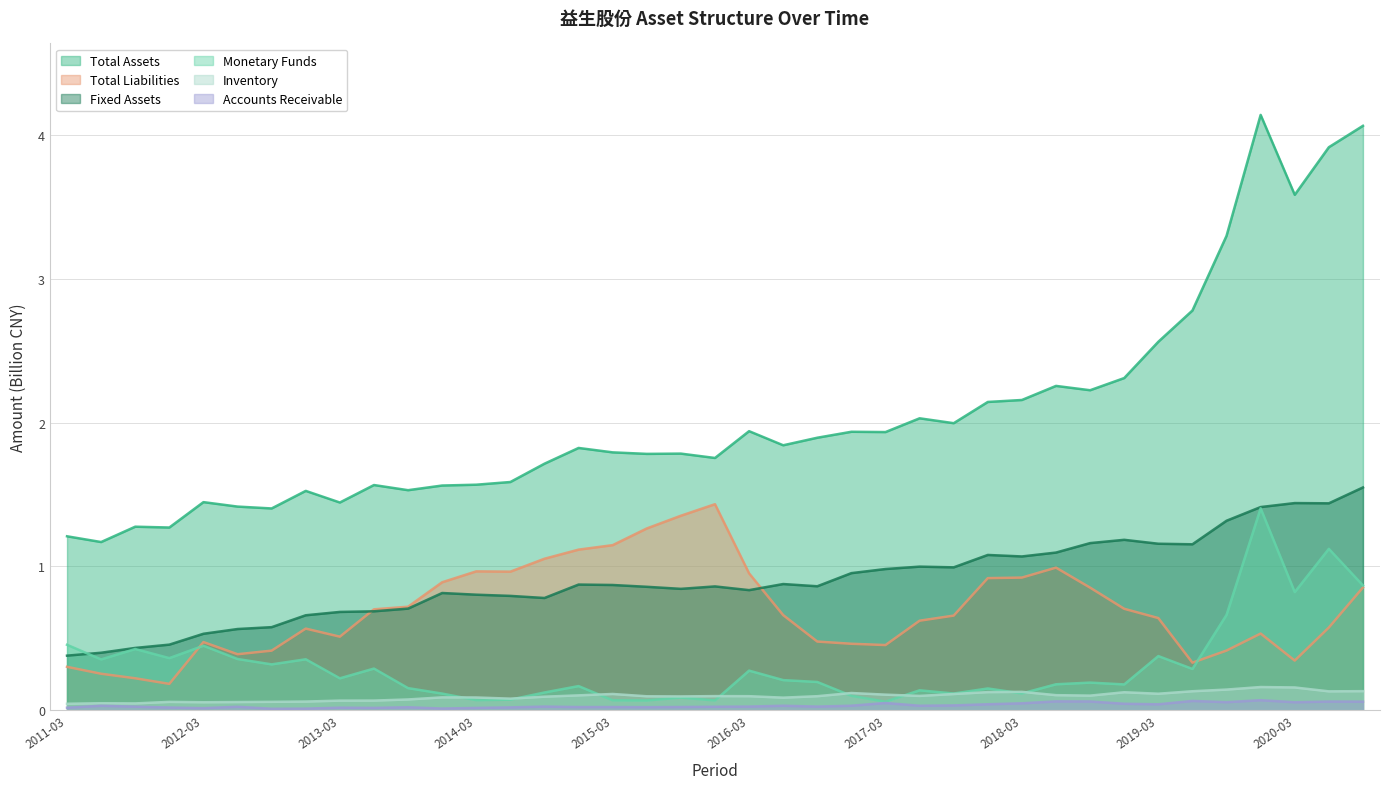

Read the MONETARYFUNDS value at 2016-12.

0.1